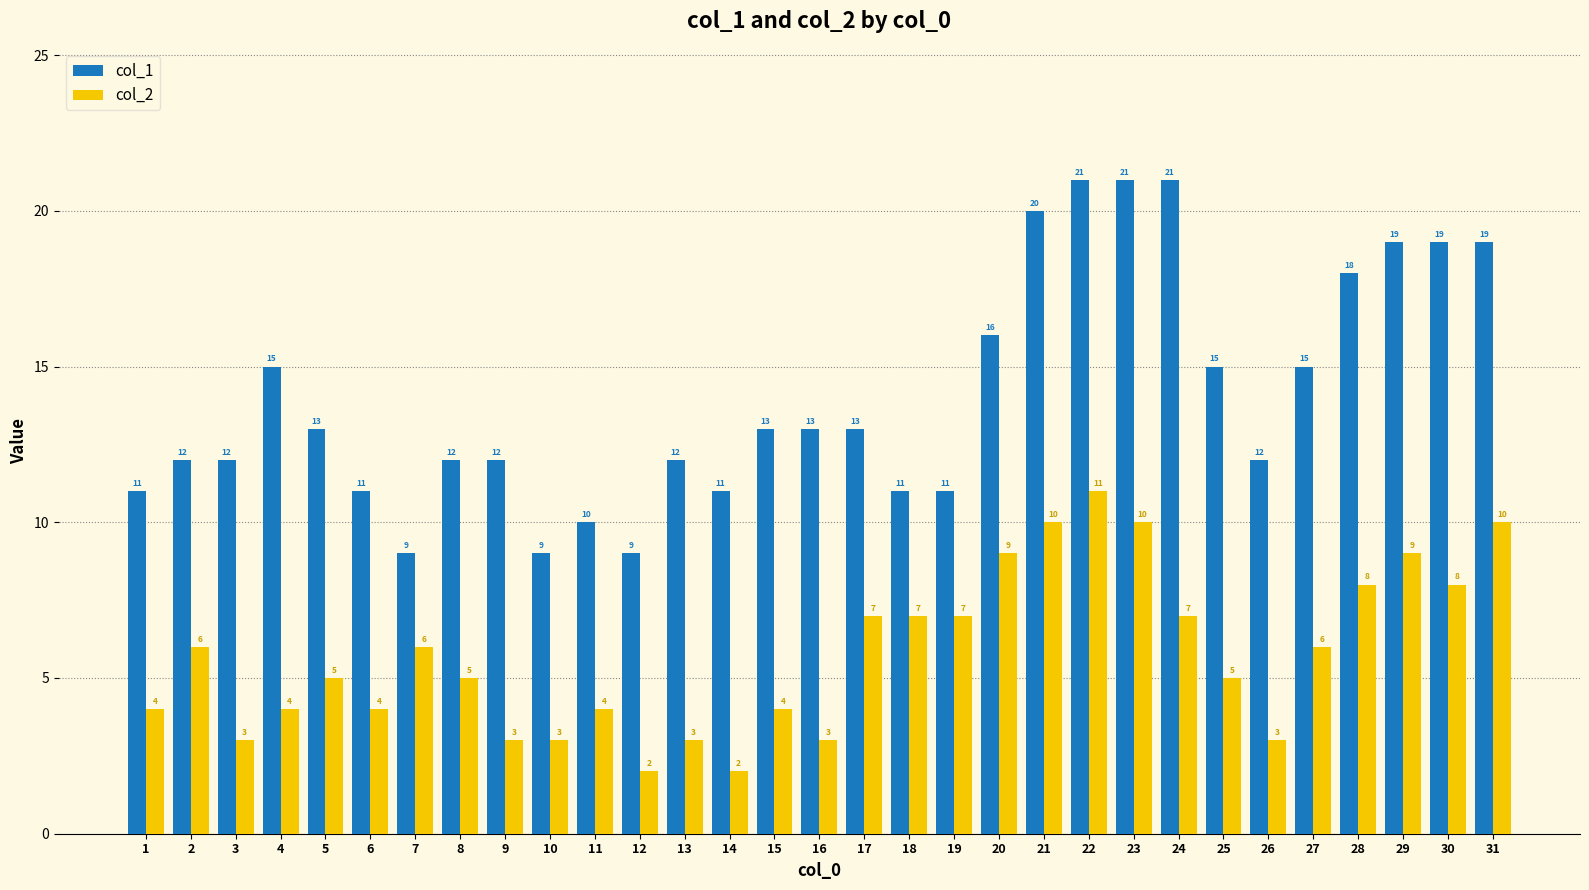

What is the value of the col_2 bar at the 25th from the left?

5